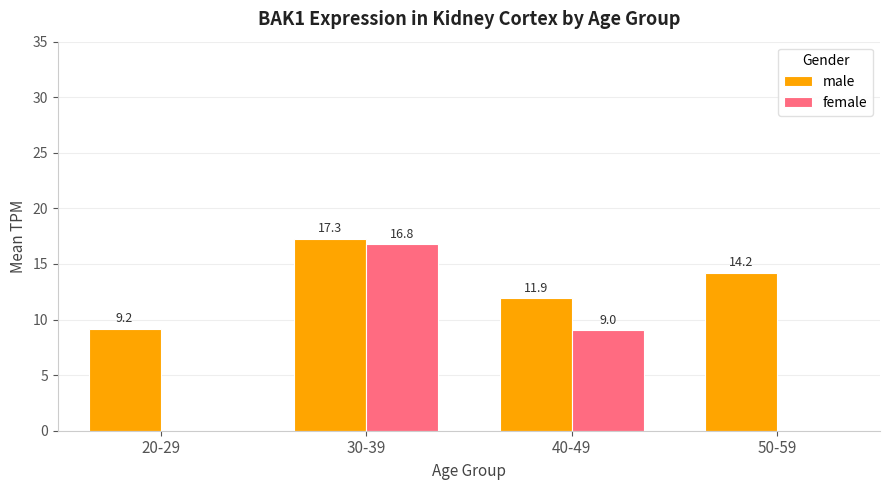

The value of female at 20-29 is 5.9. True or false?

False